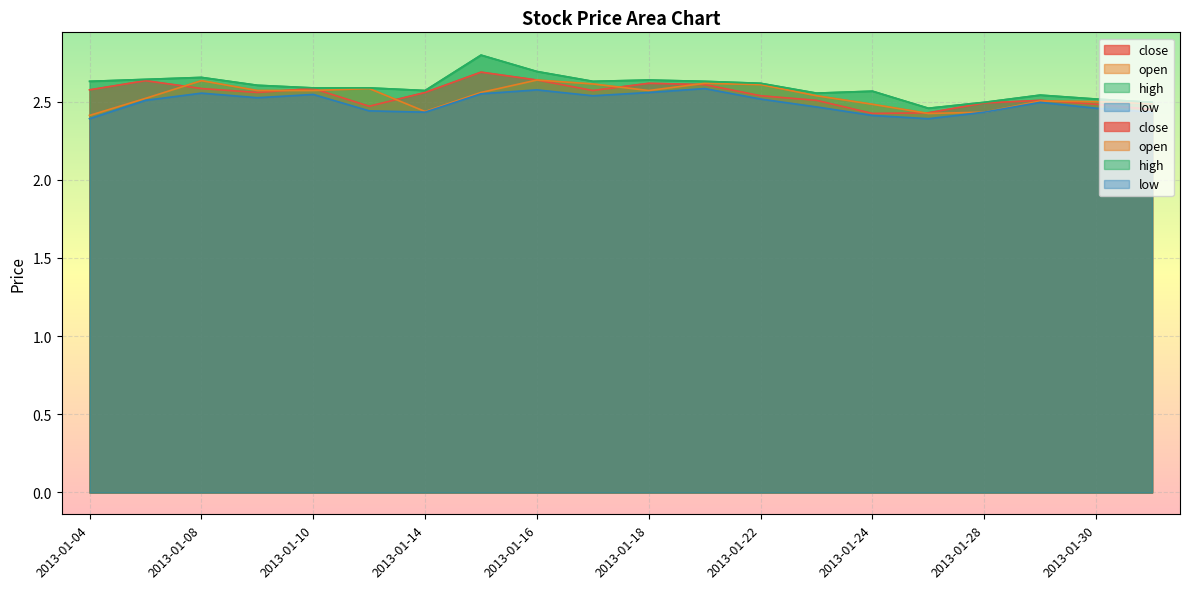

Where is low nearest to the value 2?

2013-01-04